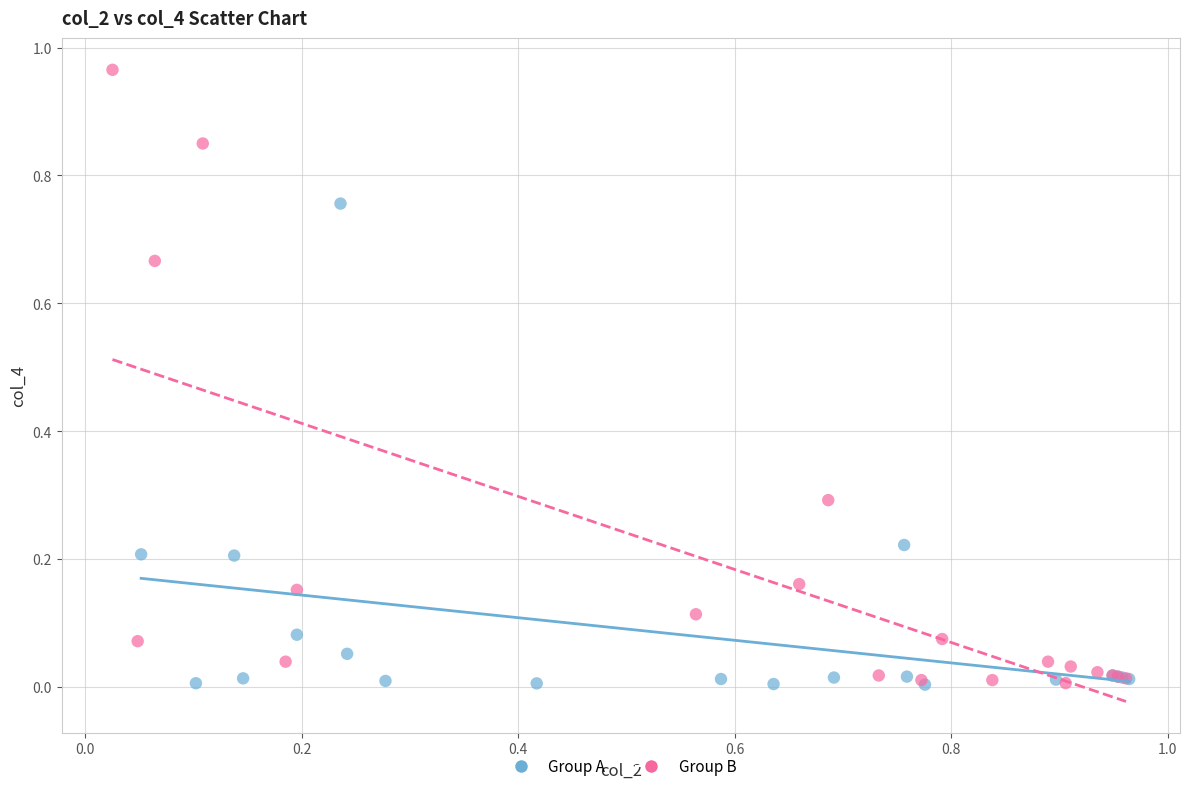

Which series reaches the maximum Y coordinate?

Group B